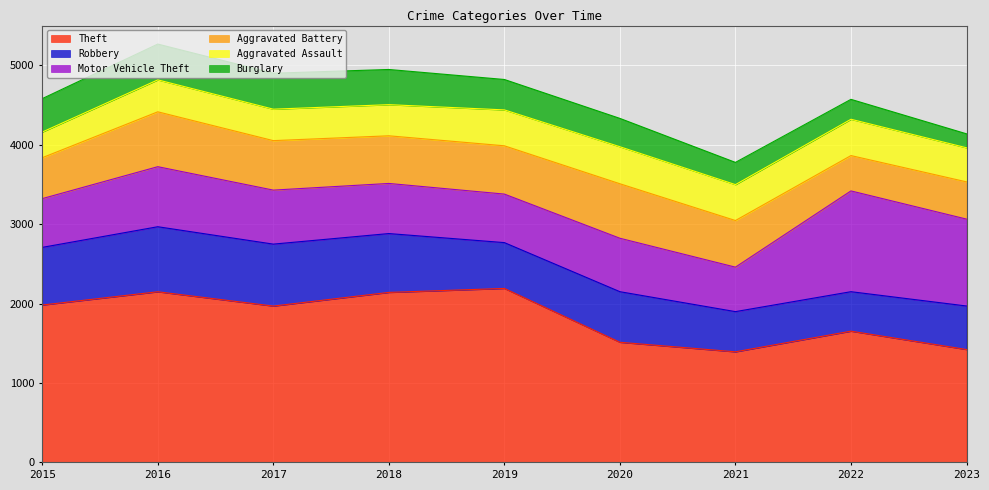

True or false: Aggravated Battery has more than 0 points higher than both neighbors.

True